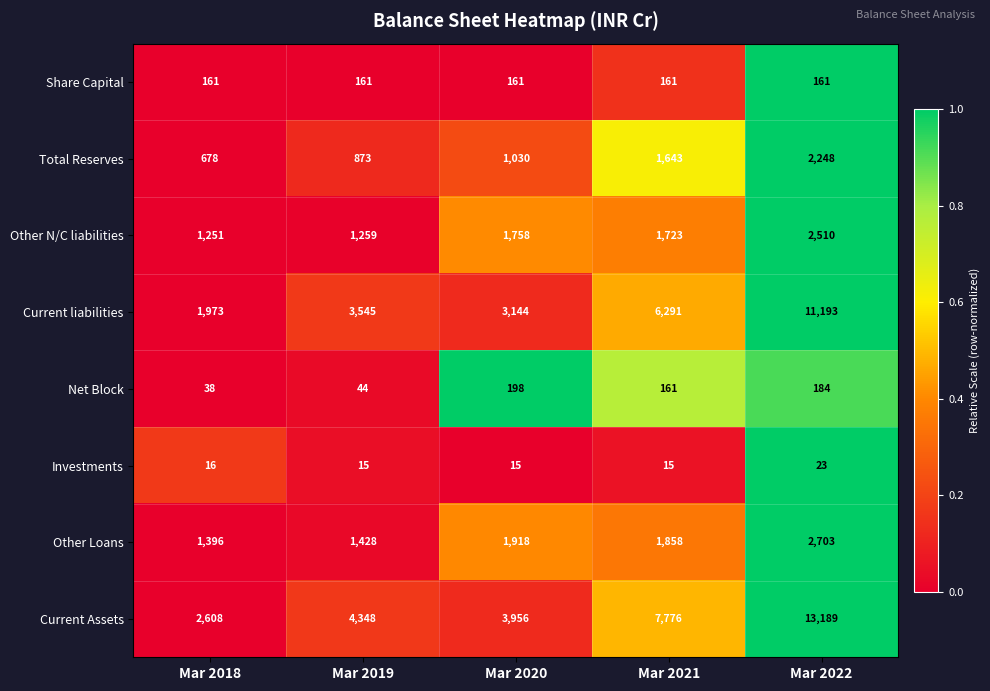

What is the difference between the second highest and second lowest values in the Net Block series?

140